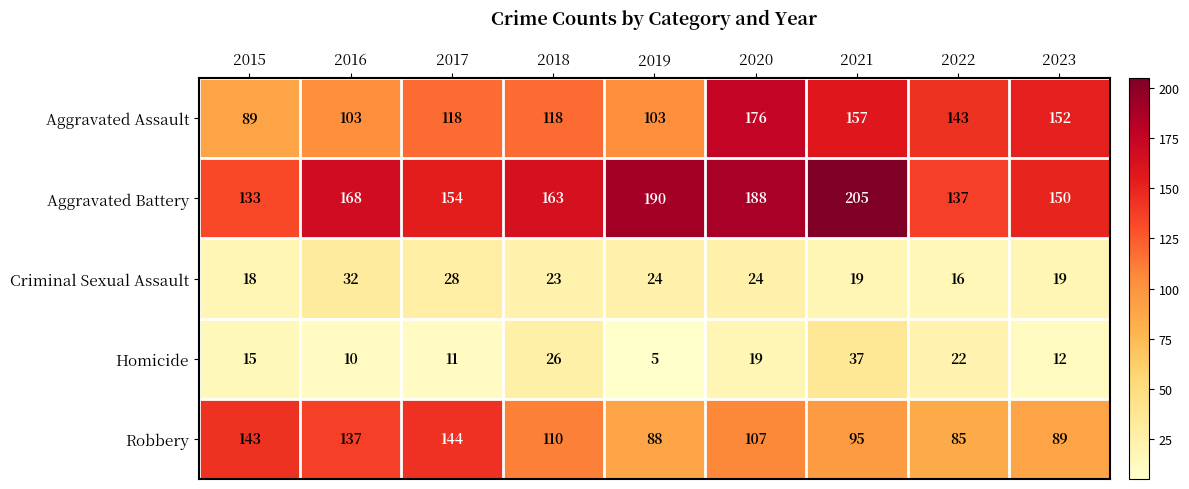

What is the maximum value shown in the chart?

205